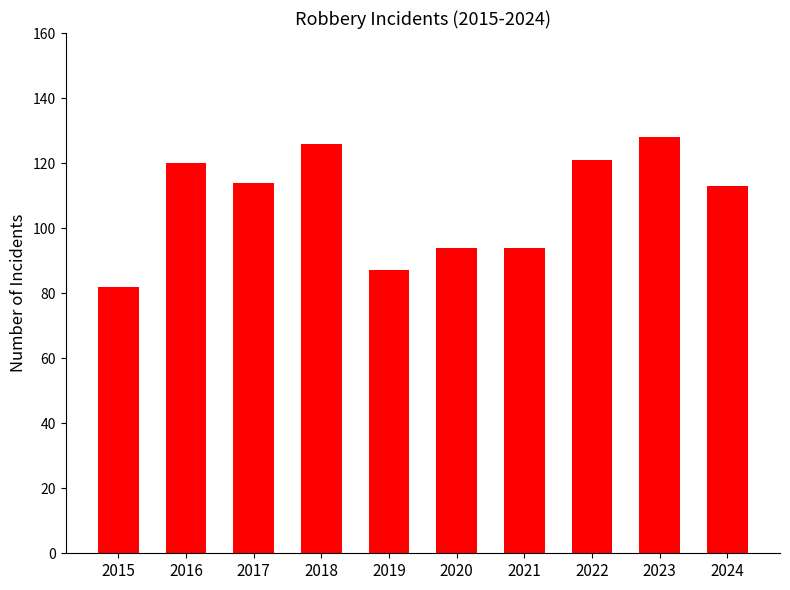

True or false: the data shows 94 at 2021.

True